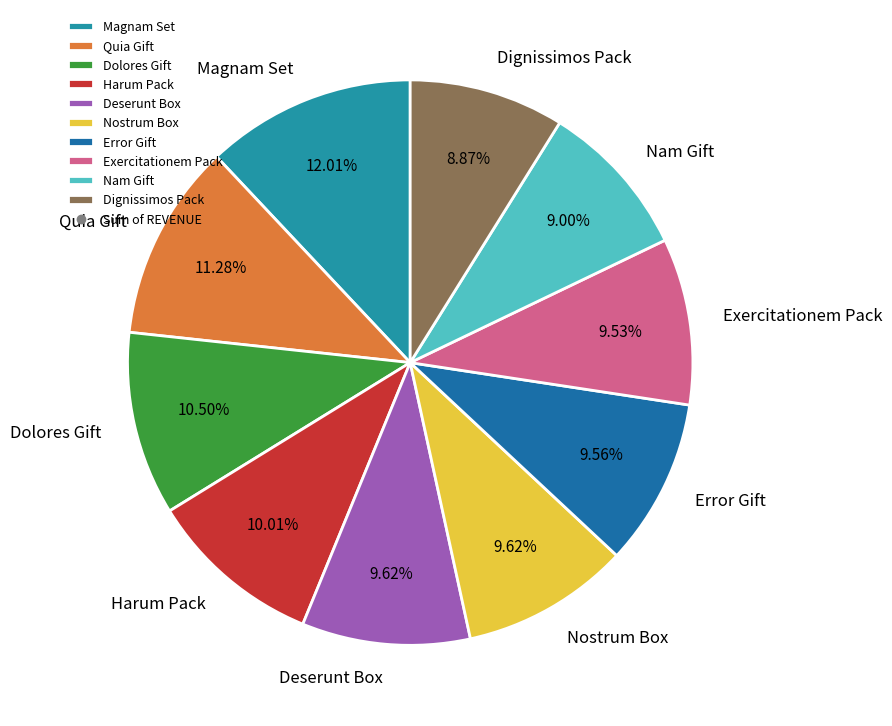

How many segments does this pie chart have?

10